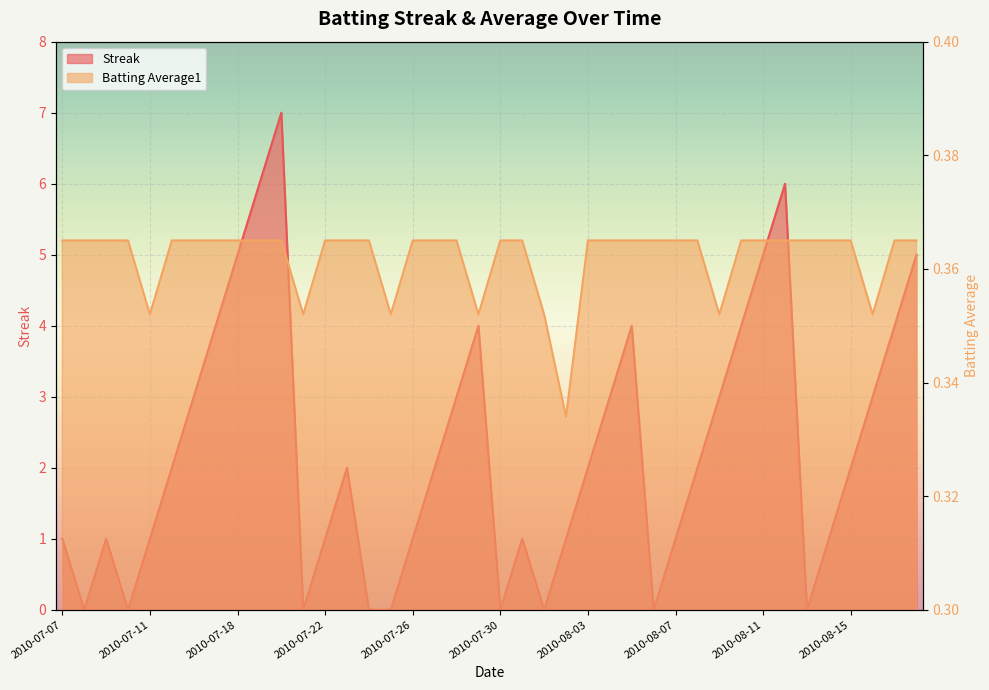

How many positive values does the Streak series have?

31